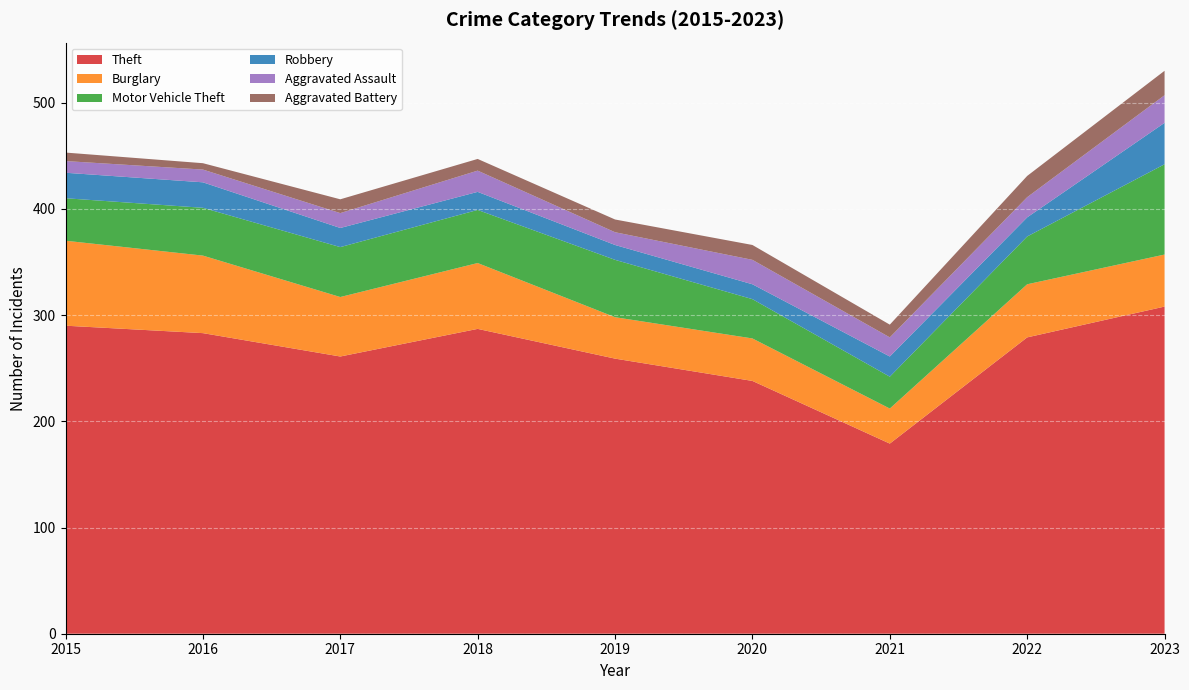

Reading left to right, extract all data points from this chart.

Theft: 290	283	261	287	259	238	179	279	308
Burglary: 80	73	56	62	39	40	33	50	49
Motor Vehicle Theft: 40	45	47	50	54	37	30	45	85
Robbery: 24	24	18	17	14	14	19	18	39
Aggravated Assault: 11	12	14	20	12	23	18	19	26
Aggravated Battery: 8	6	13	11	12	14	12	20	23